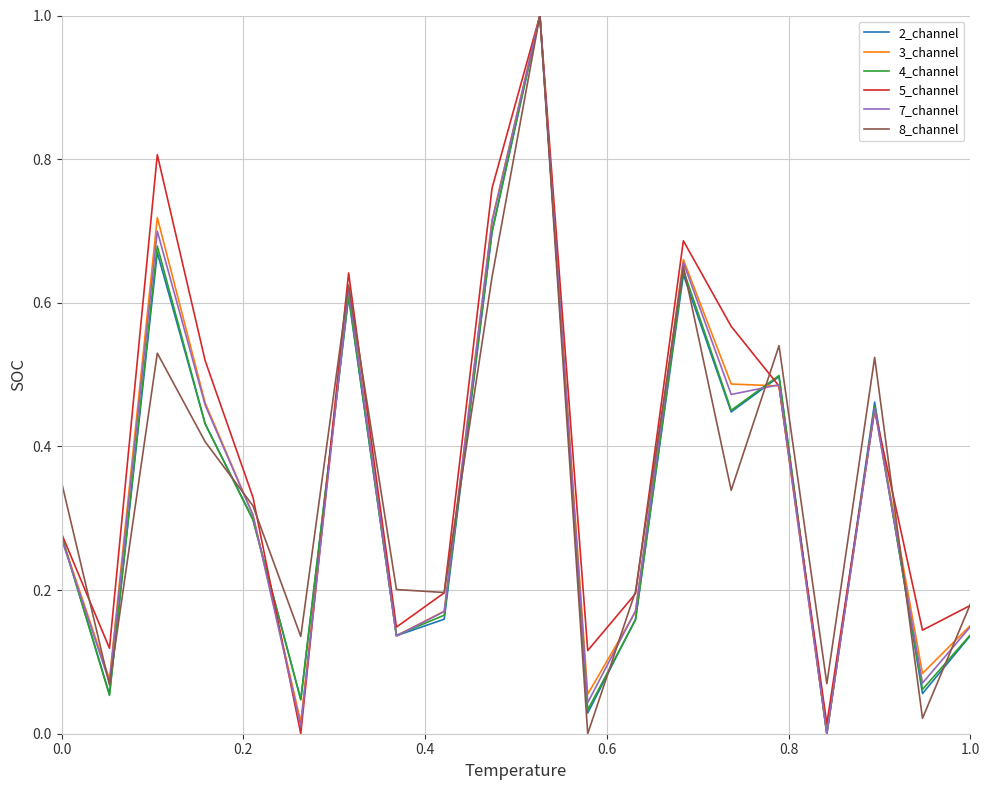

What is the greatest value displayed?

1.0